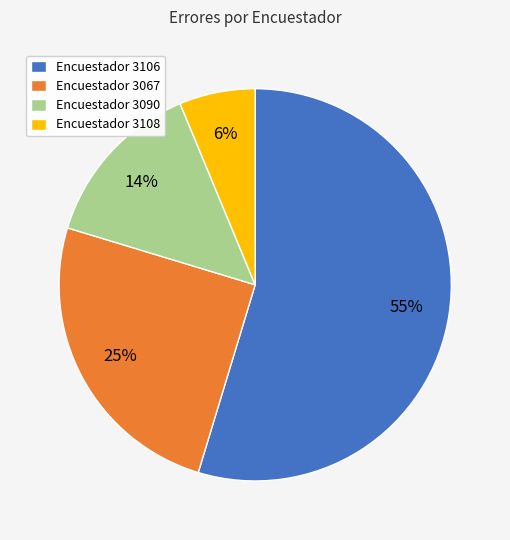

To the nearest percent, what percentage of the pie is Encuestador 3090?

14%